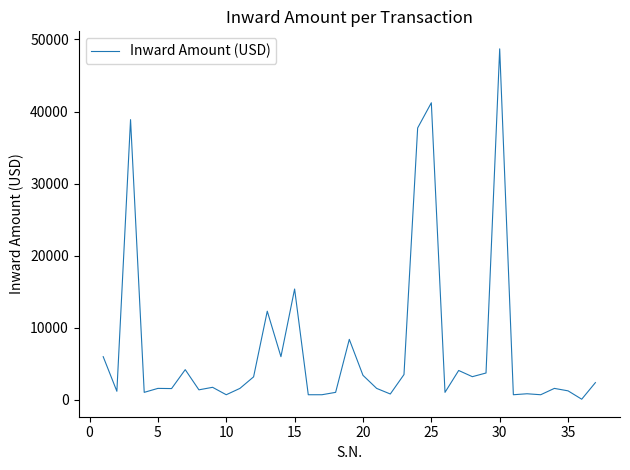

What is the greatest value displayed?

48700.0